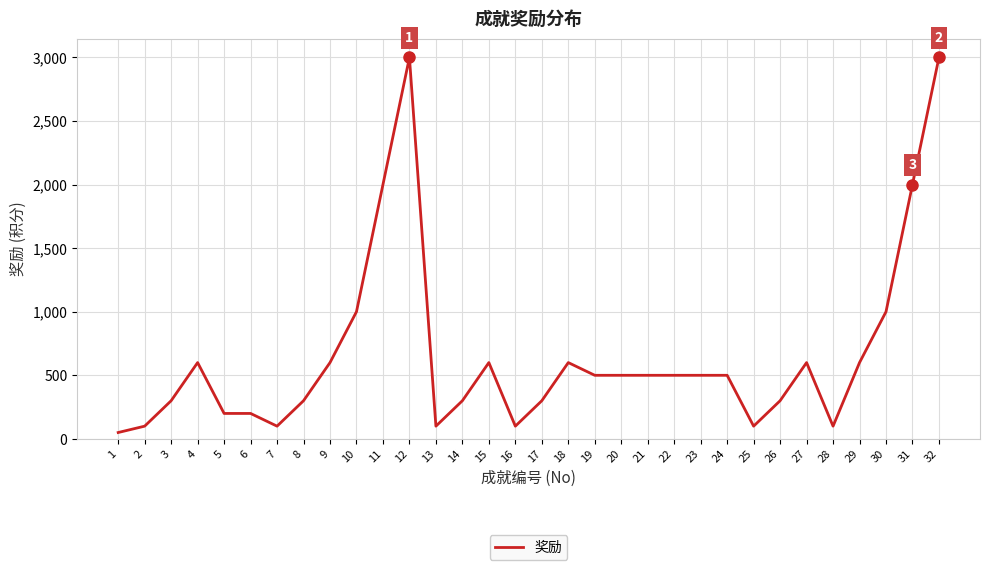

The value at 11 is 1045. True or false?

False